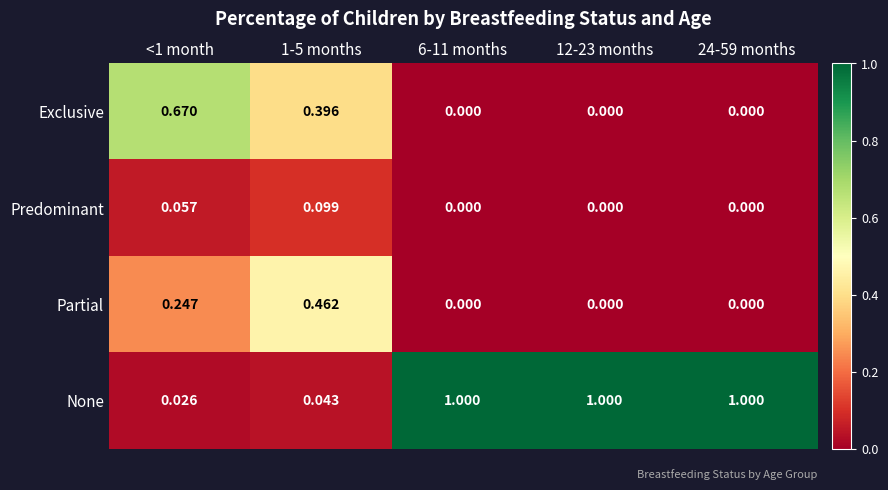

Is the value of Partial at <1 month greater than the value of None at <1 month?

Yes